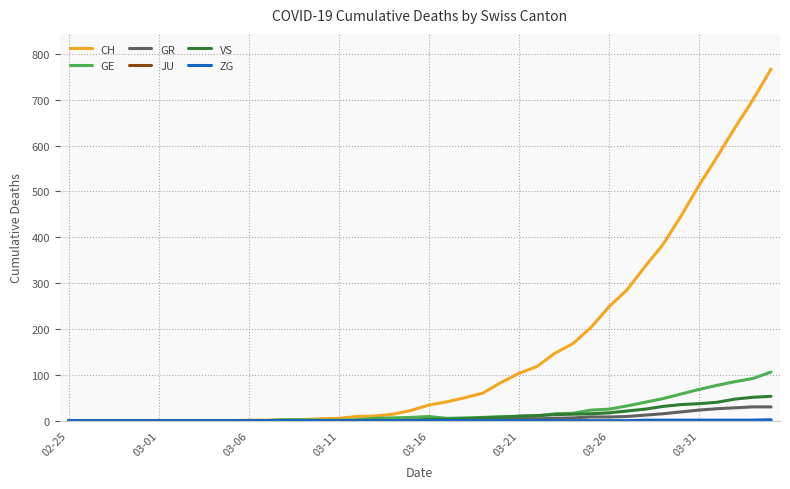

Which series has the largest range (max minus min)?

CH